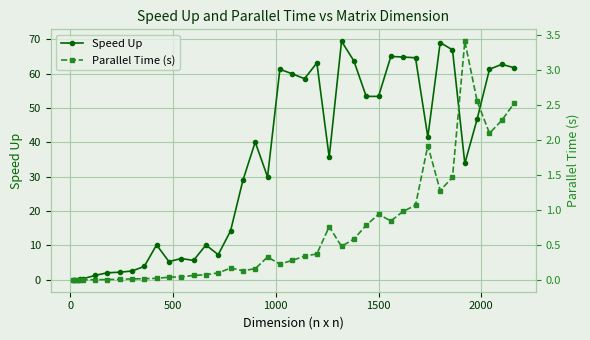

True or false: Speed Up and Parallel Time (s) cross at least once.

False